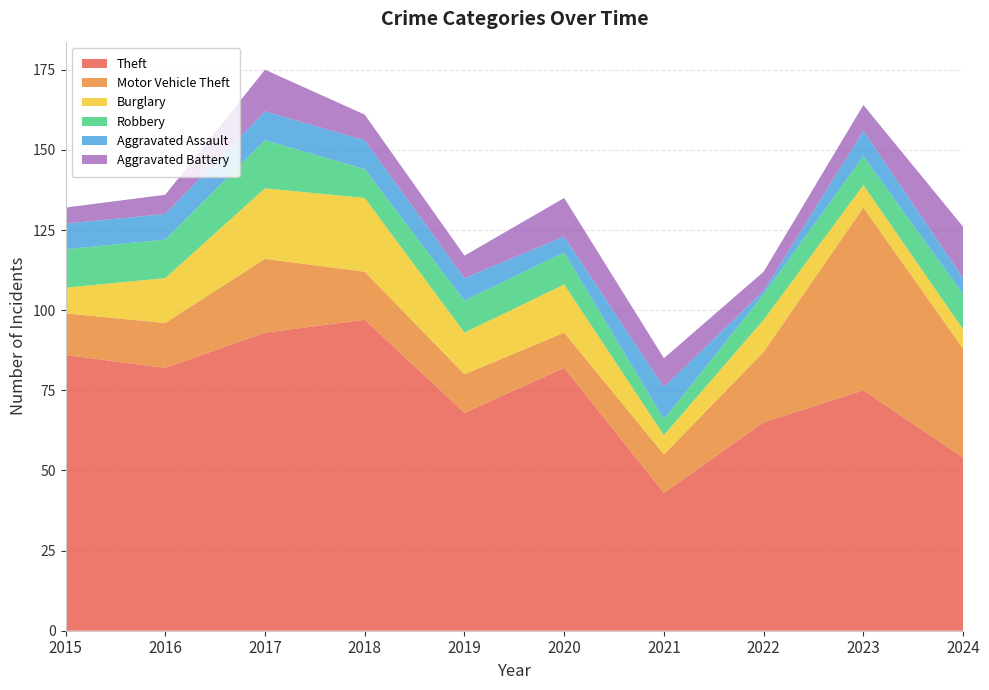

Reading left to right, list all the values displayed in this chart.

Theft: 86	82	93	97	68	82	43	65	75	54
Motor Vehicle Theft: 13	14	23	15	12	11	12	22	57	34
Burglary: 8	14	22	23	13	15	6	10	7	6
Robbery: 12	12	15	9	10	10	5	8	9	11
Aggravated Assault: 8	8	9	9	7	5	10	1	8	5
Aggravated Battery: 5	6	13	8	7	12	9	6	8	16